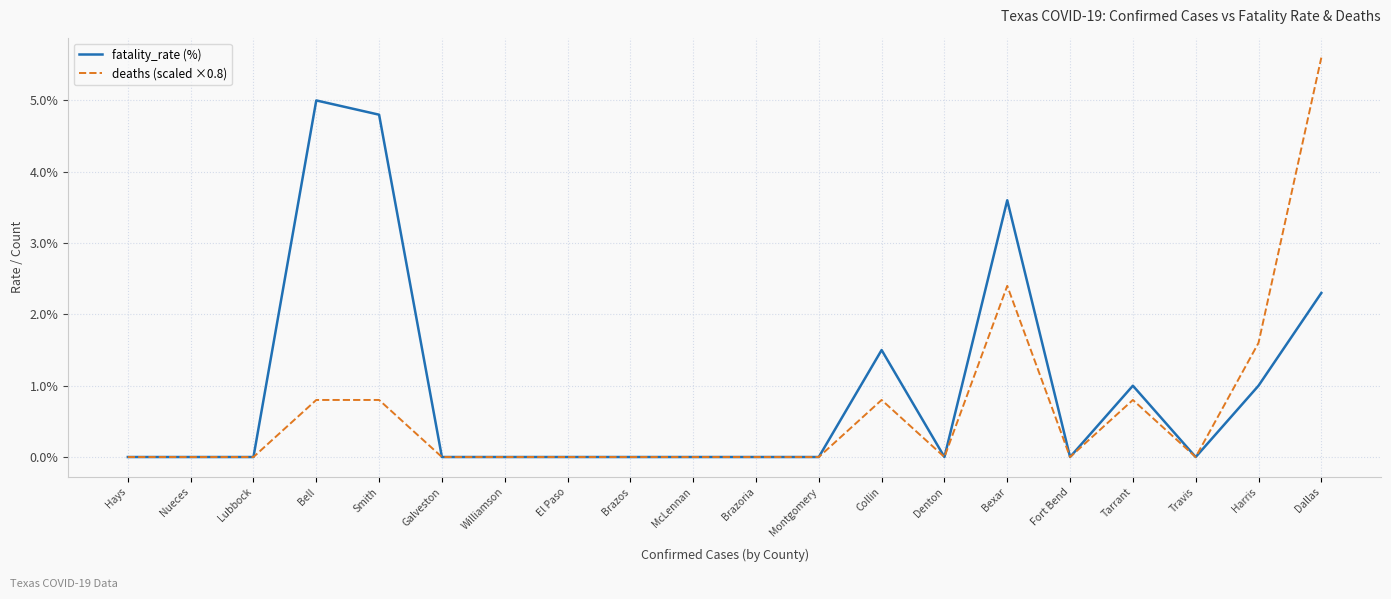

What is the difference between the second highest and second lowest values in the deaths (scaled ×0.8) series?

2.4